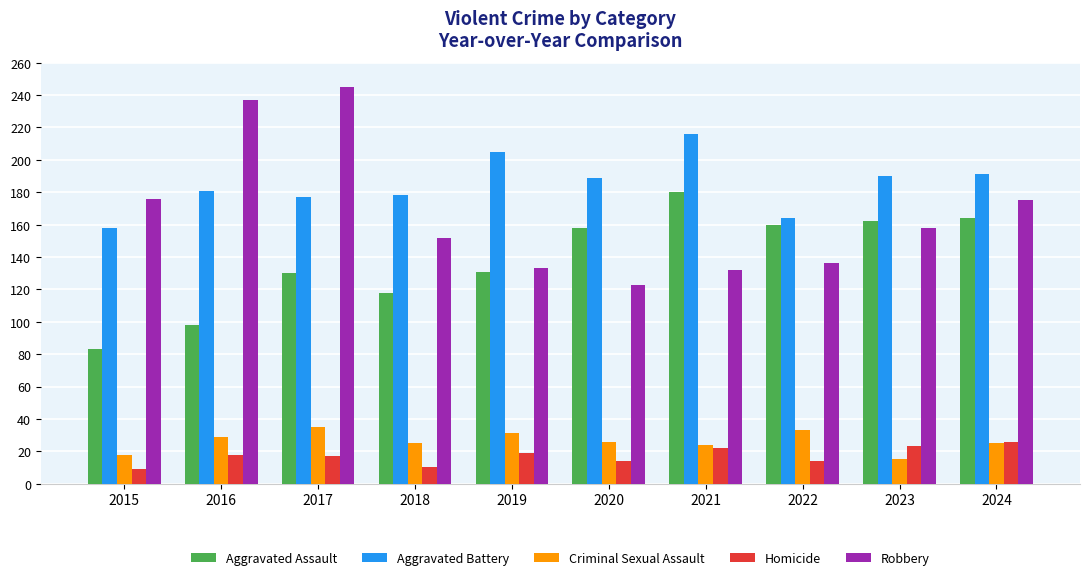

What is the total value across all series at 2020?

510